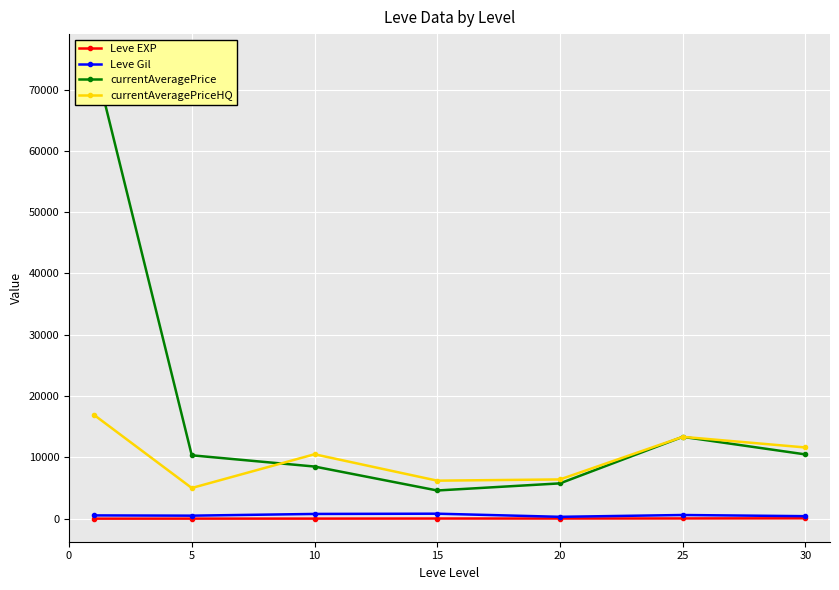

True or false: Leve Gil has a value of 167.3 at 20.

False